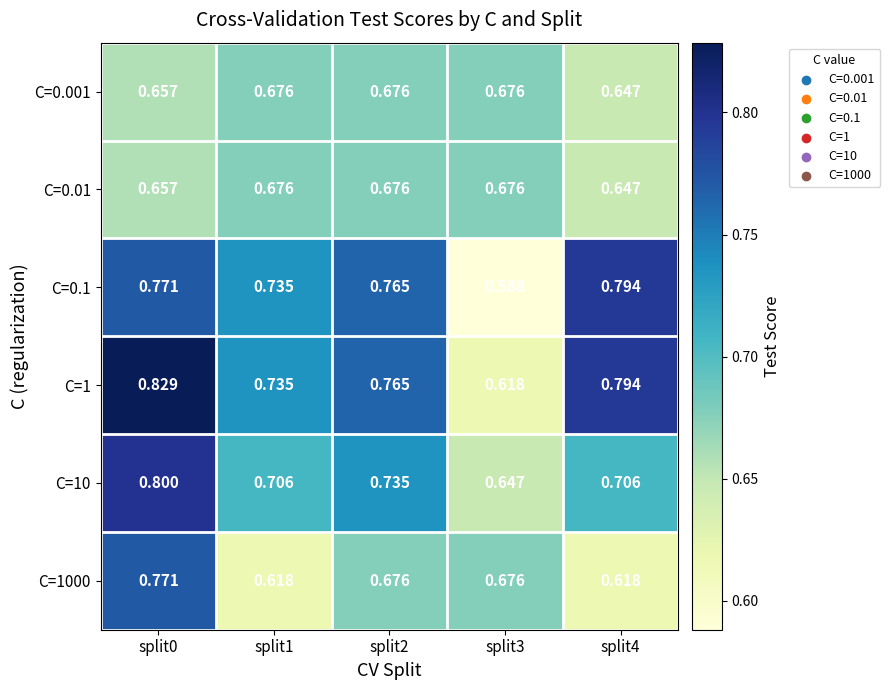

Which series has the widest spread of values?

C=1